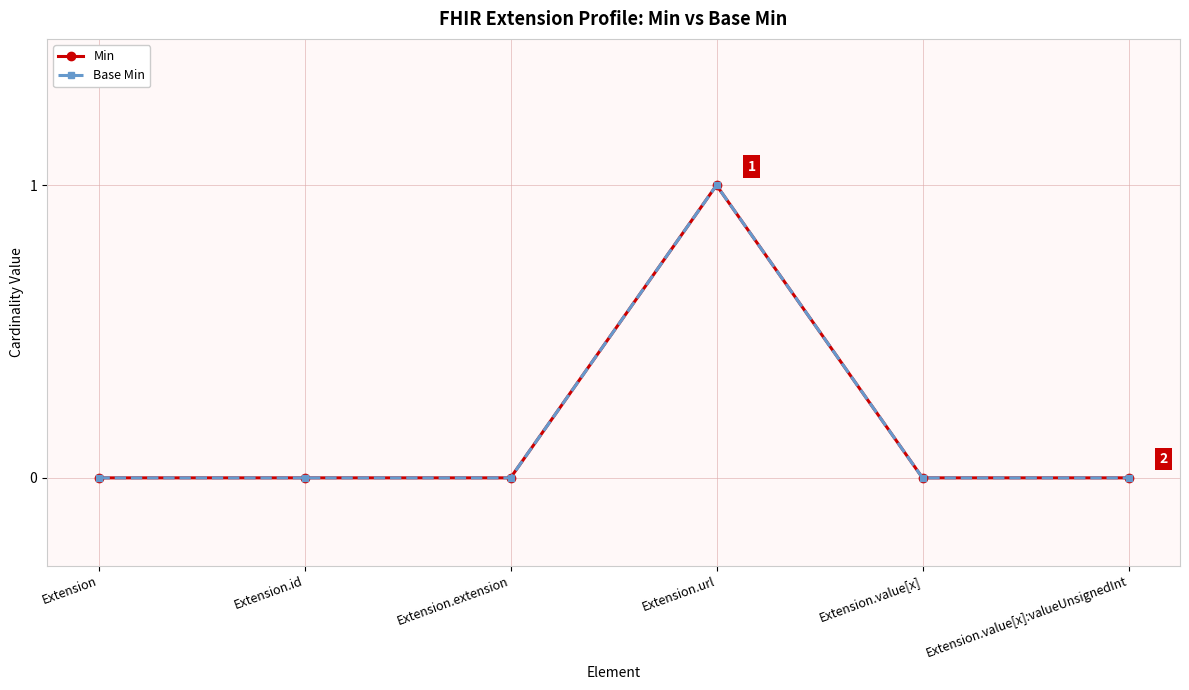

Between Extension.extension and Extension.url, which series saw the biggest shift?

Min